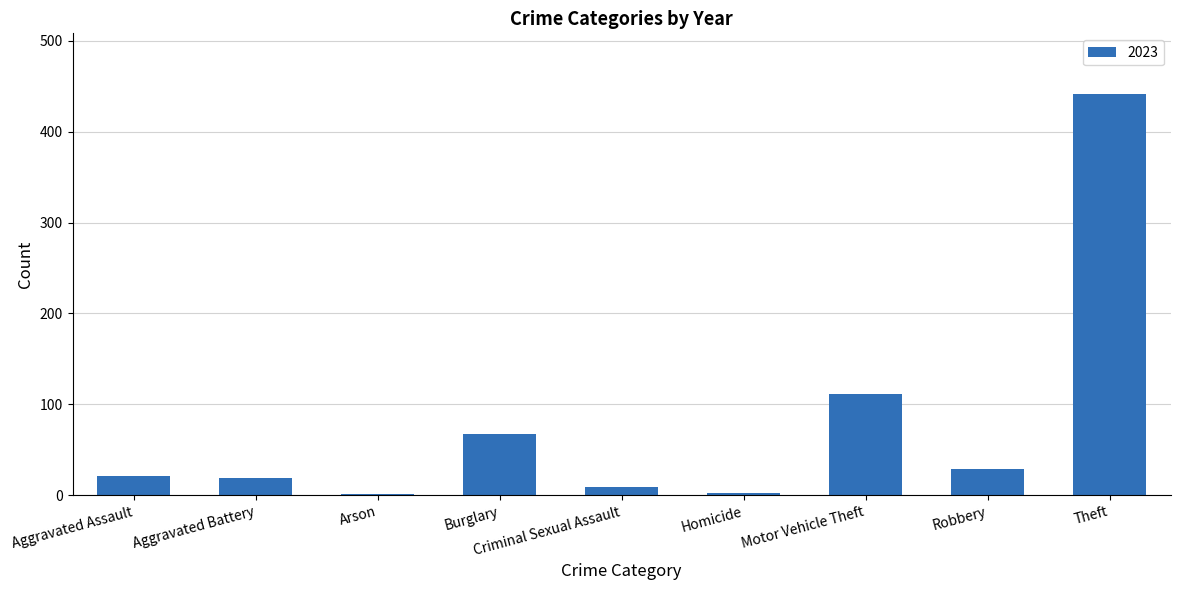

Are the bars horizontal?

No